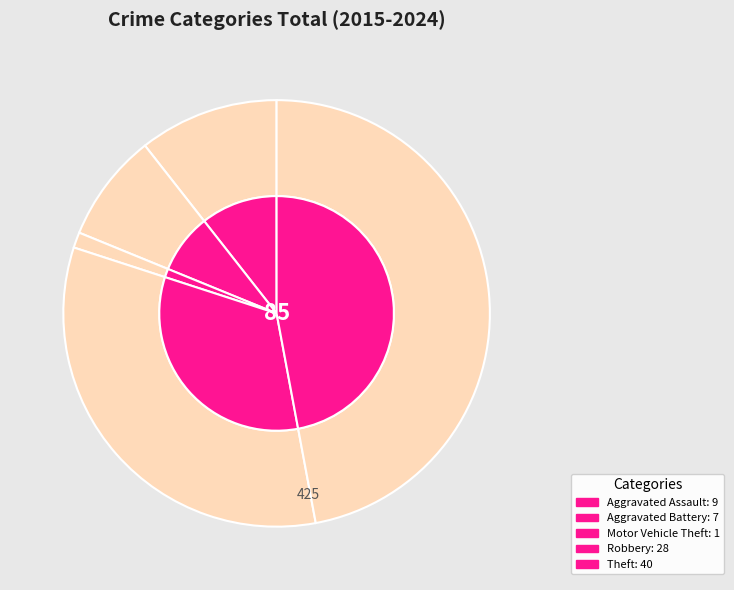

Is it true that Theft is 61% of the pie?

False